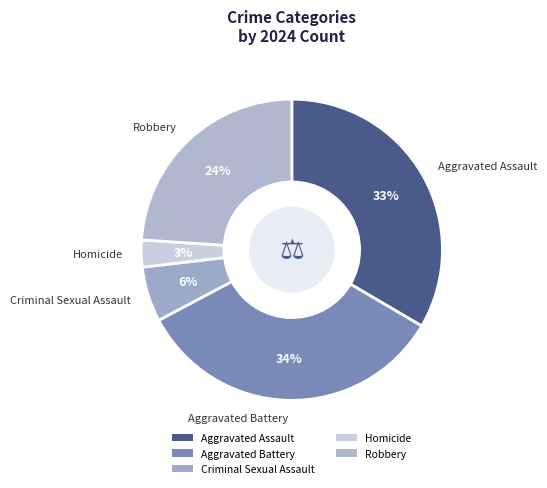

What percentage is the Homicide slice, to the nearest percent?

3%